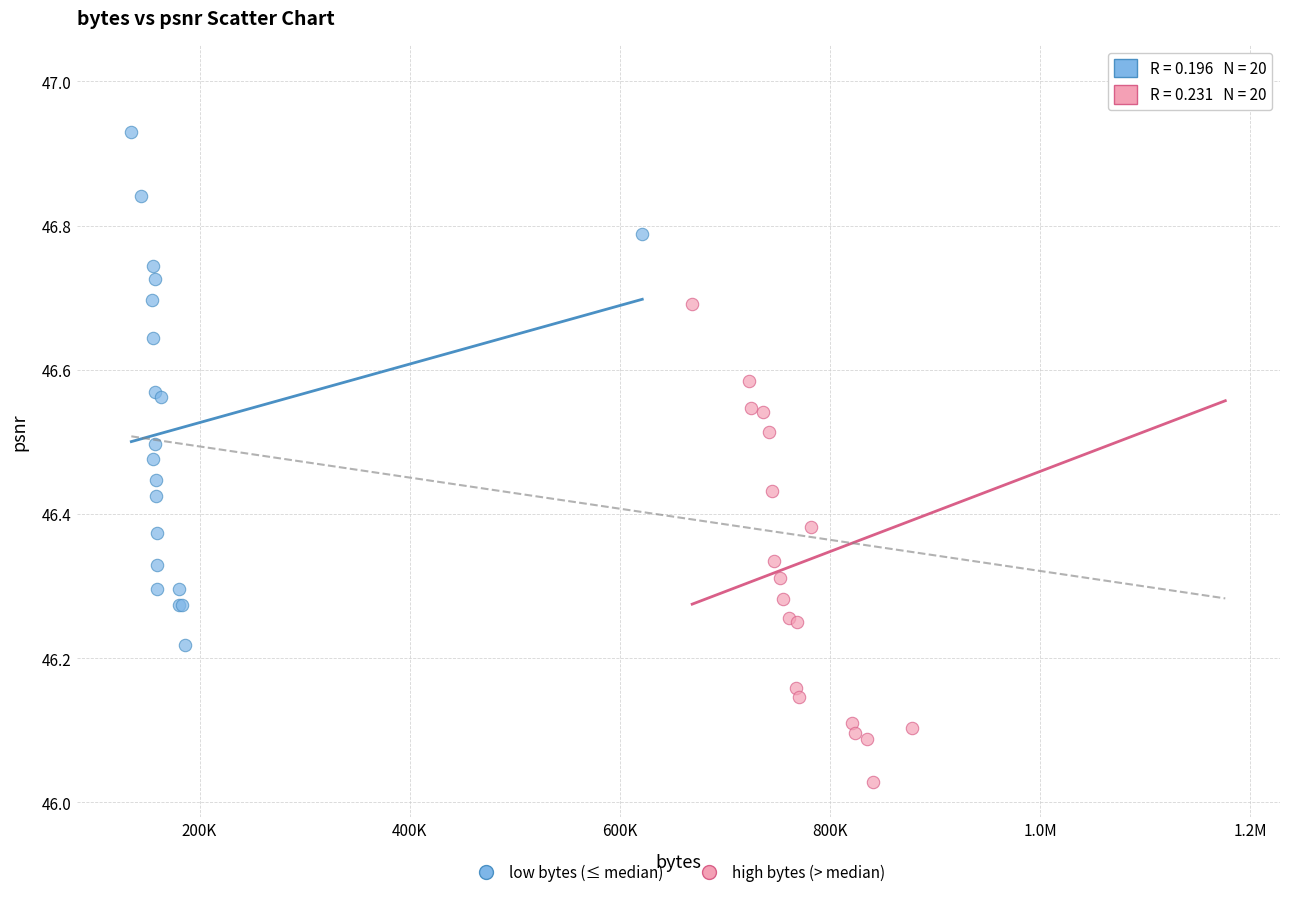

What are all the series names shown in the legend?

low bytes (≤ median), high bytes (> median)